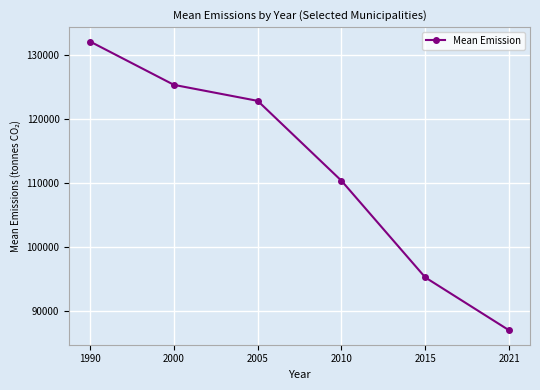

Count the number of data series in this chart.

1